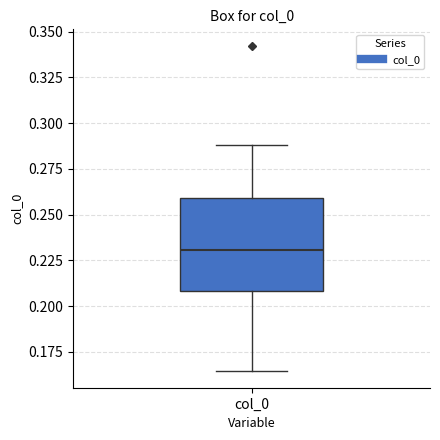

Transcribe this box plot: give where the median line is, the range the box spans, and where the two whiskers end, as read against the y-axis. The values are not printed on the chart, so give them approximately, as read against the axis.

median 0.230, box 0.210 to 0.260, whiskers 0.165 to 0.290